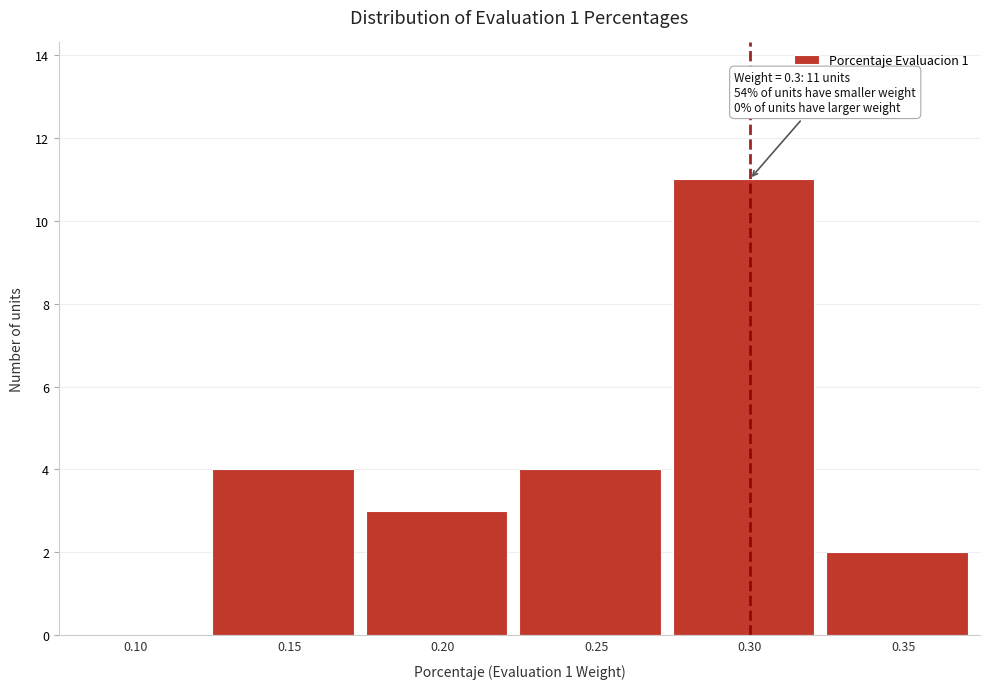

Reading right to left, list all the values displayed in this chart.

0.35=2	0.30=11	0.25=4	0.20=3	0.15=4	0.10=0